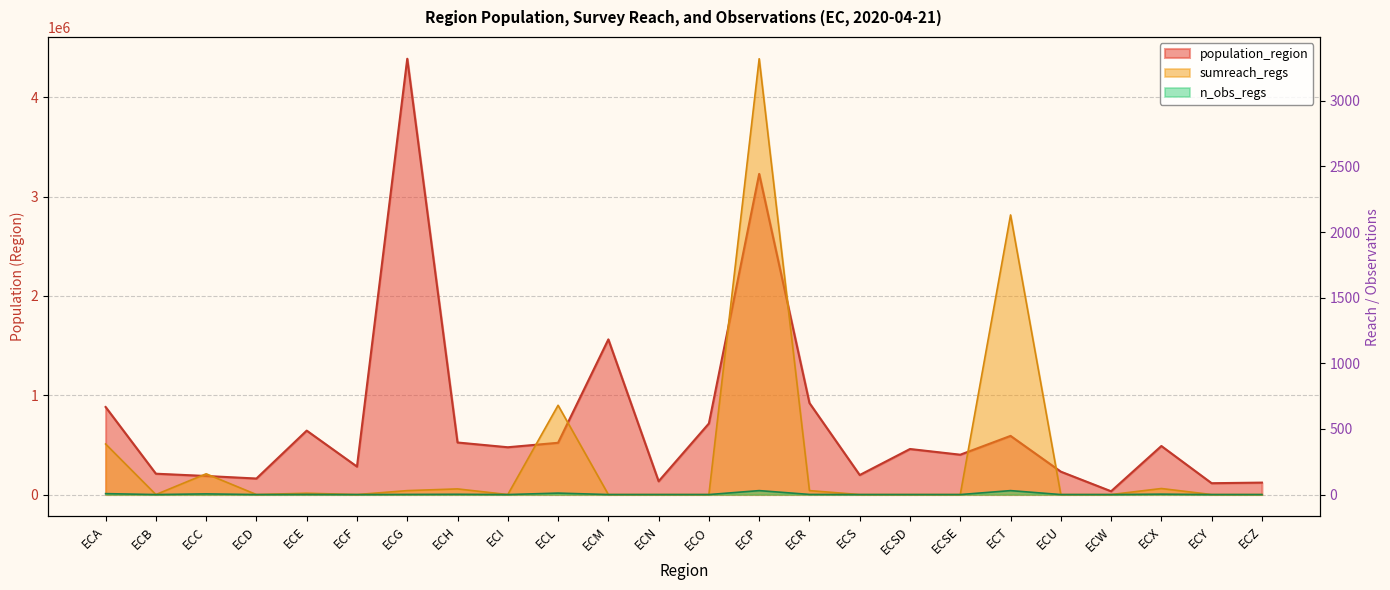

True or false: population_region and n_obs_regs intersect in this chart.

False